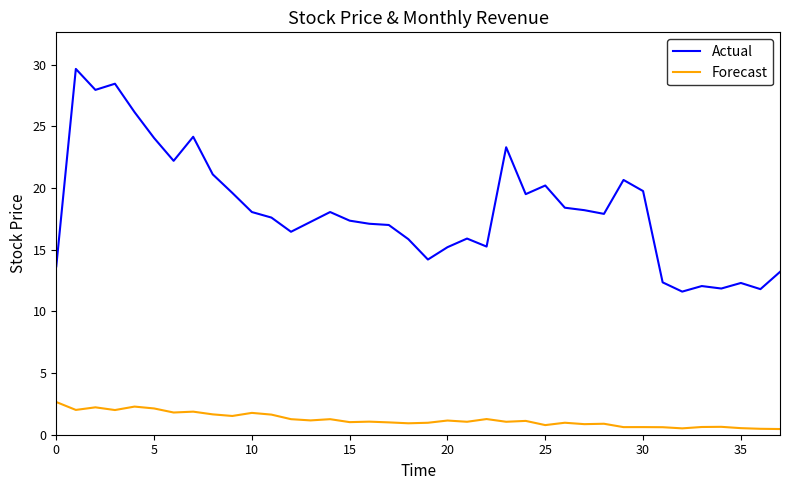

True or false: Forecast and Actual cross at least once.

False